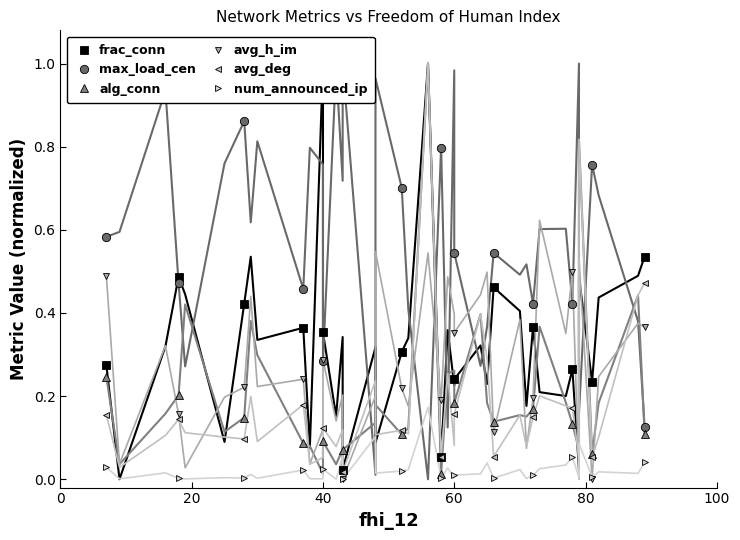

How many max_load_cen values are between 0 and 1?

14